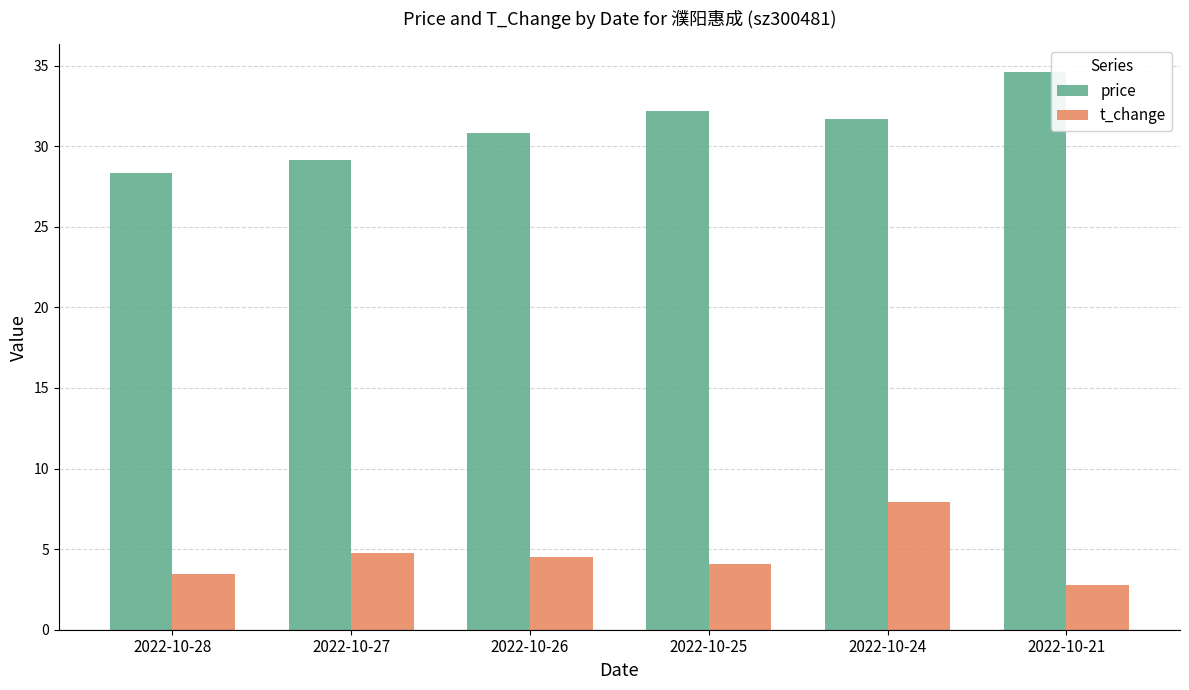

What is the difference between the highest and lowest values at 2022-10-26?

26.3